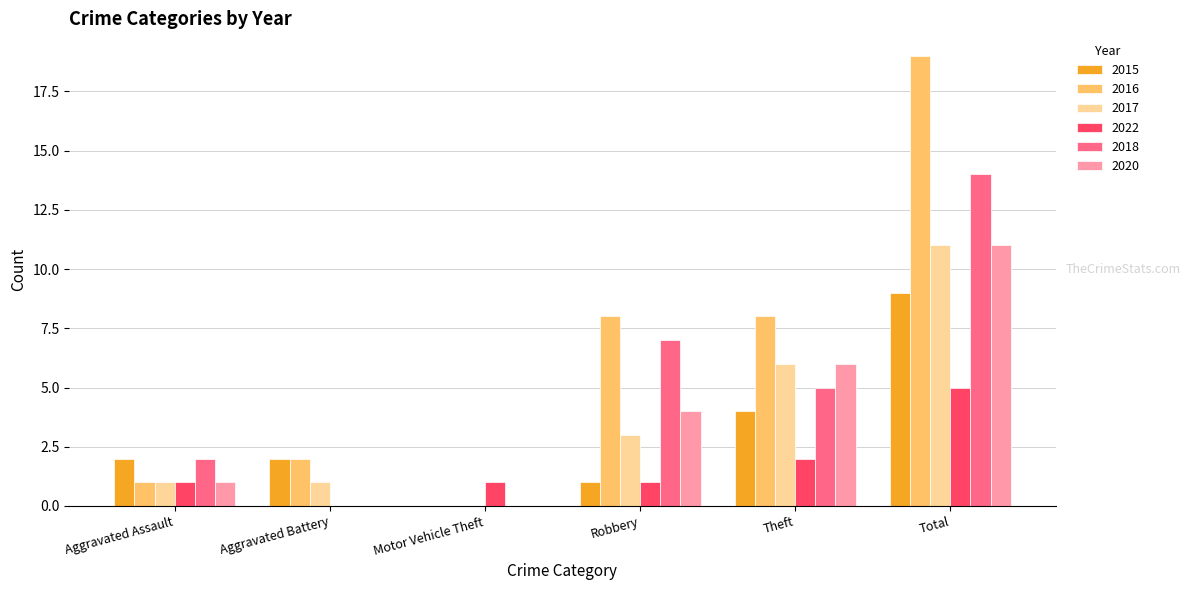

What is the total value across all series at Total?

69